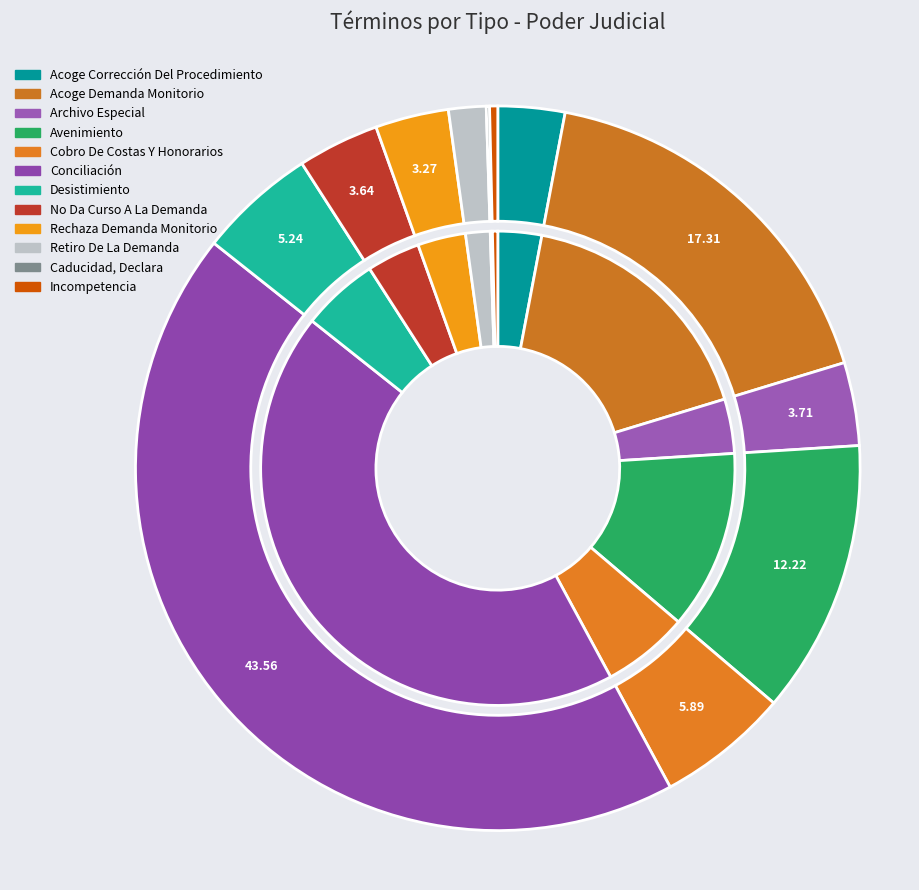

How many segments does this pie chart have?

12